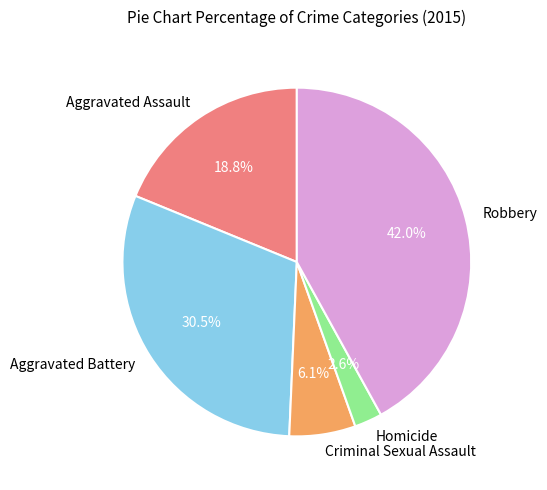

To the nearest percent, what is the difference between the largest and smallest slice percentages?

39%